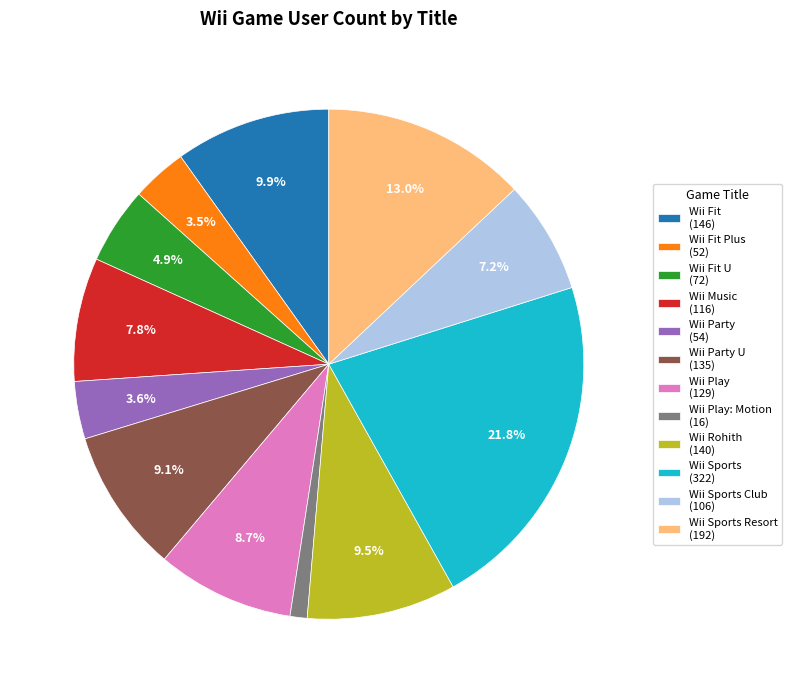

To the nearest percent, what is the average slice percentage?

8%